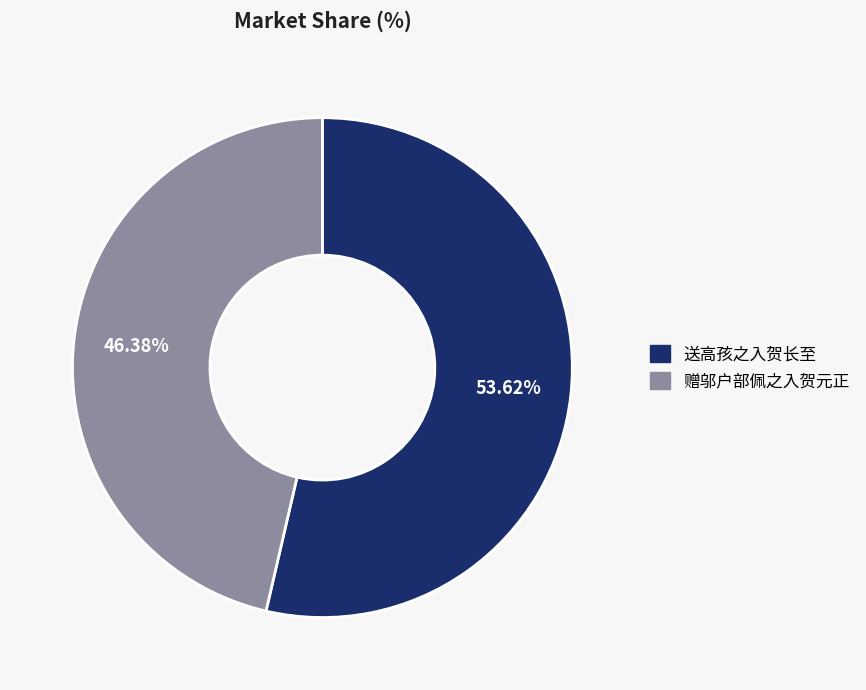

Does any single category account for the majority?

Yes